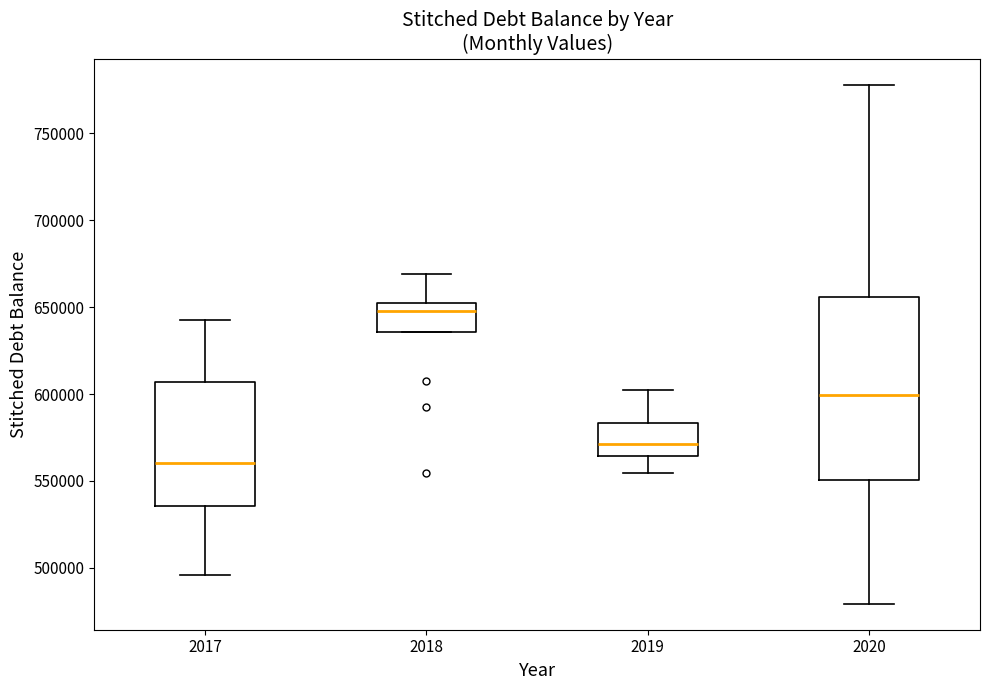

Reading left to right, read every box against the y-axis: the position of its median line, the range the box covers, and the ends of its whiskers. The values are not printed on the chart, so give them approximately, as read against the axis.

2017: median 560000, box 535000 to 605000, whiskers 495000 to 645000
2018: median 650000 (just below the box's upper edge), box 635000 to 650000, whiskers 635000 to 670000
2019: median 570000, box 565000 to 585000, whiskers 555000 to 600000
2020: median 600000, box 550000 to 655000, whiskers 480000 to 780000